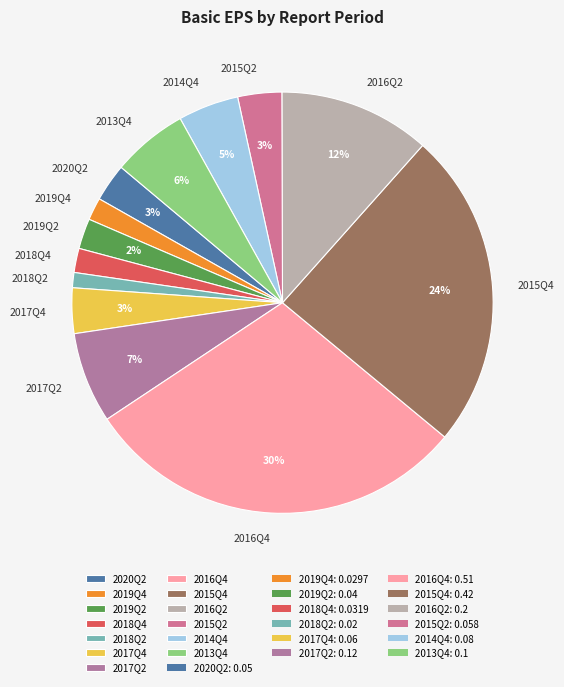

What percentage is the 2015Q2 slice, to the nearest percent?

3%